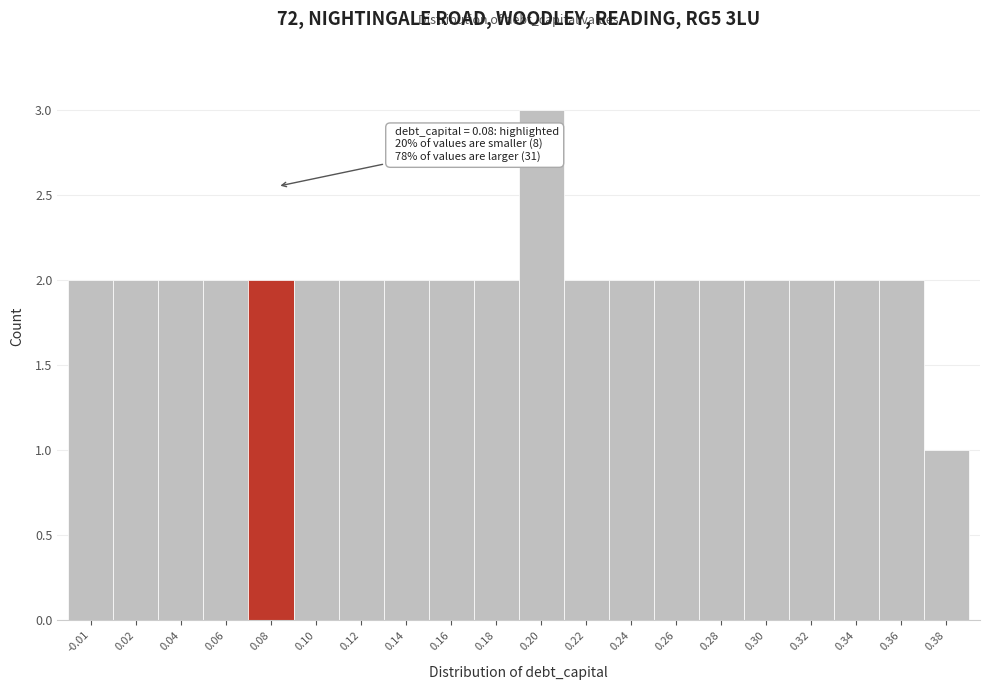

Reading left to right, transcribe all the data shown in this chart.

-0.01=2	0.02=2	0.04=2	0.06=2	0.08=2	0.10=2	0.12=2	0.14=2	0.16=2	0.18=2	0.20=3	0.22=2	0.24=2	0.26=2	0.28=2	0.30=2	0.32=2	0.34=2	0.36=2	0.38=1